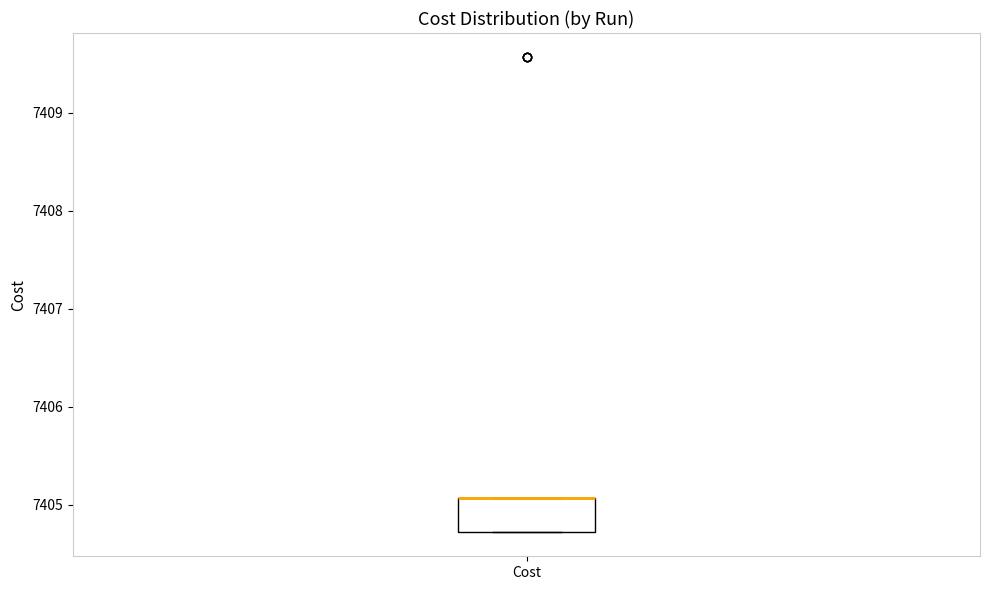

Transcribe this box plot: give where the median line is, the range the box spans, and where the two whiskers end, as read against the y-axis. The values are not printed on the chart, so give them approximately, as read against the axis.

median 7405.1 (drawn on the box's upper edge), box 7404.7 to 7405.1, whiskers 7404.7 to 7405.1